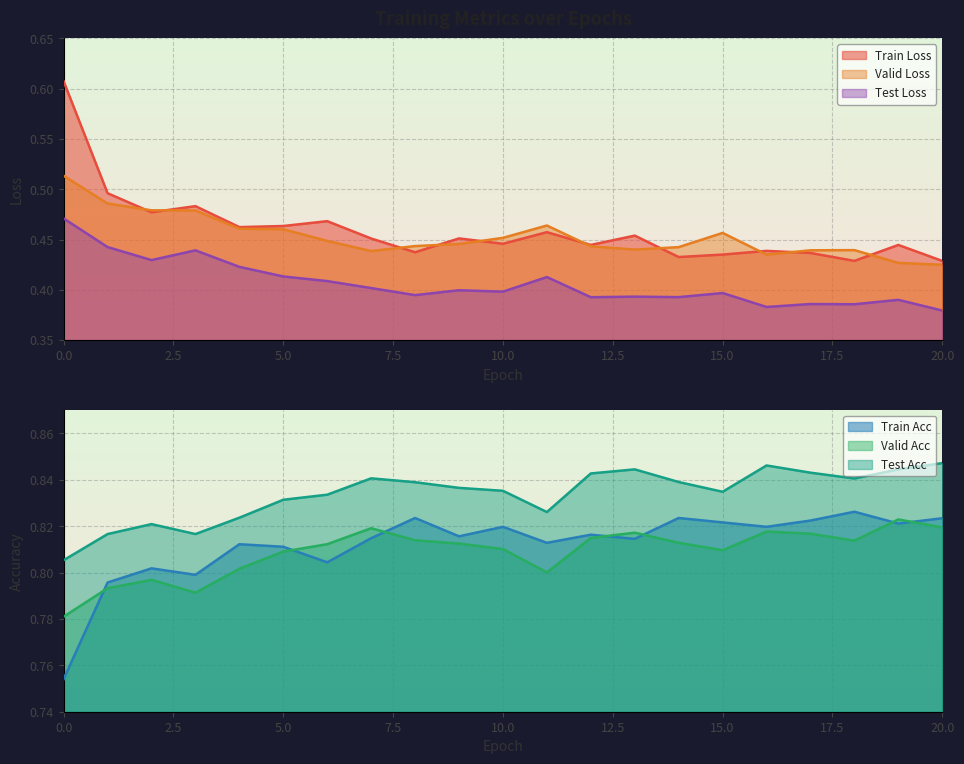

Which series has the widest spread of values?

Train Loss